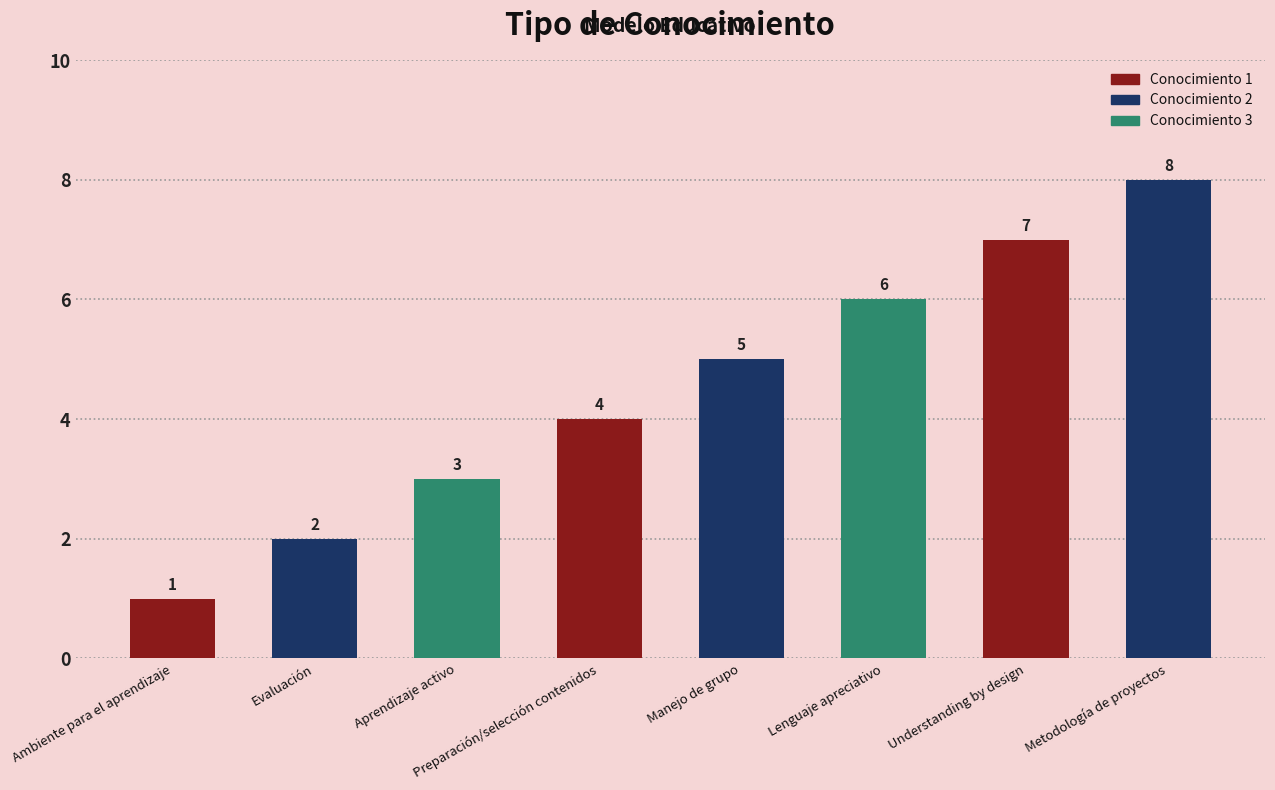

How many values are between 3 and 7?

5